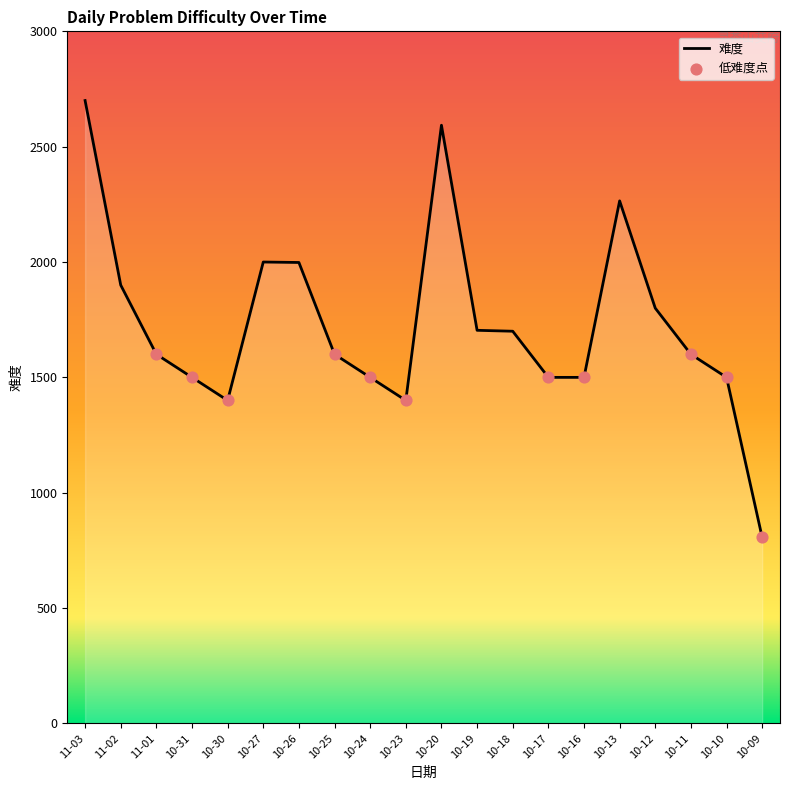

What is the change in value from 11-03 to 10-24?

-1200